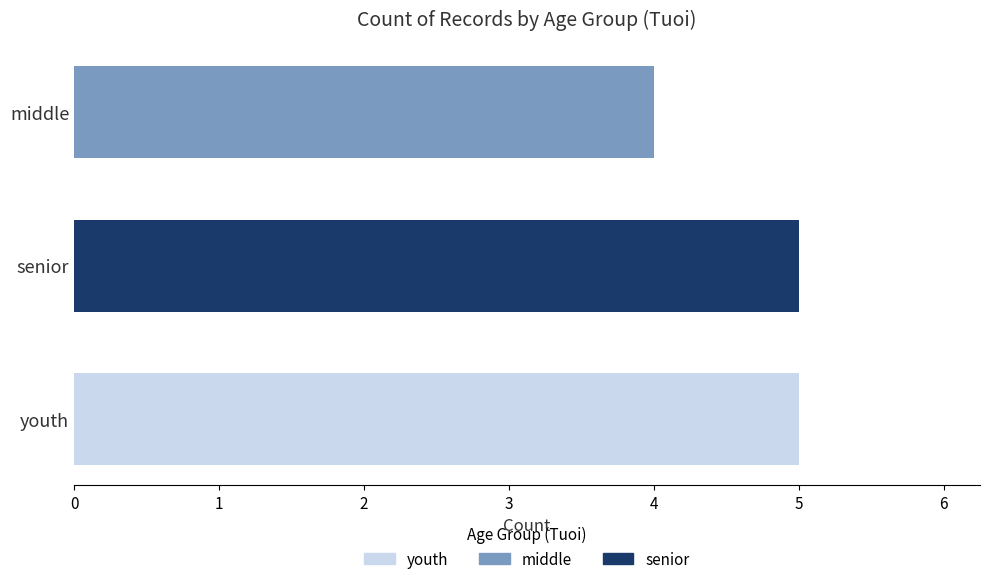

What is the difference between the values at middle and youth?

1